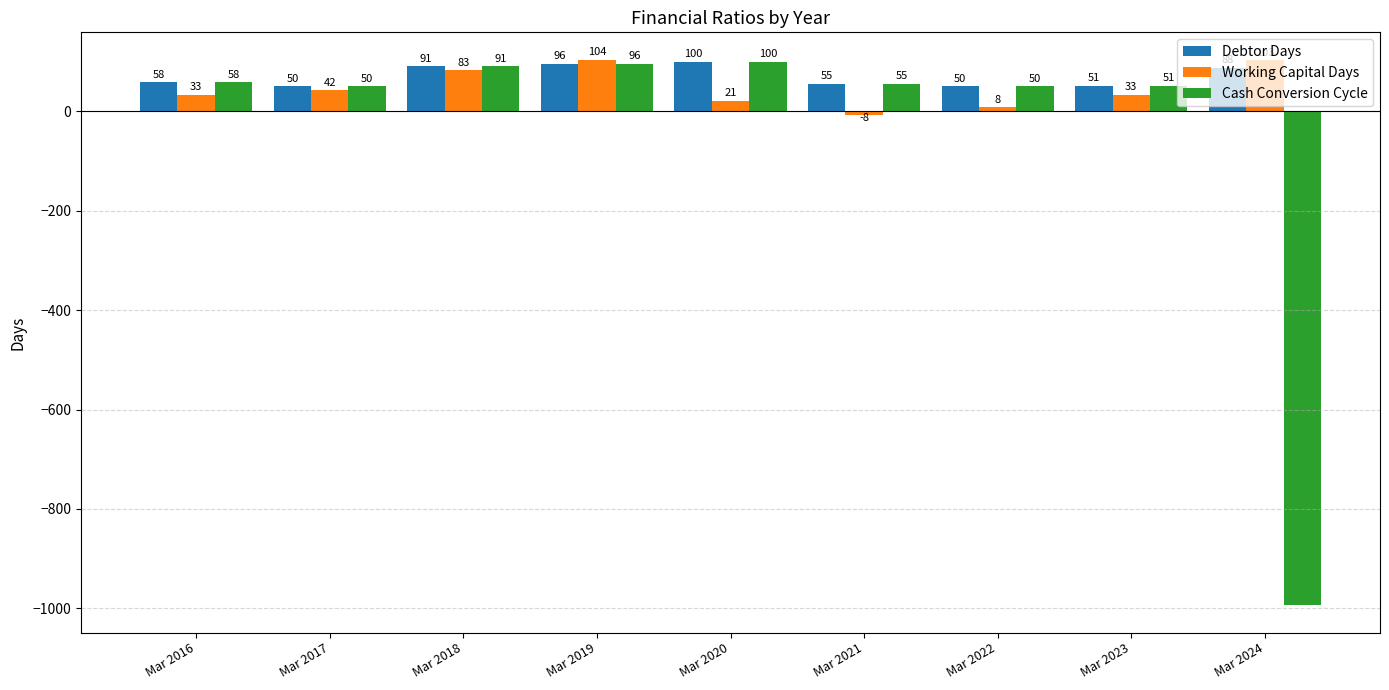

True or false: Working Capital Days has a value of 38 at Mar 2018.

False